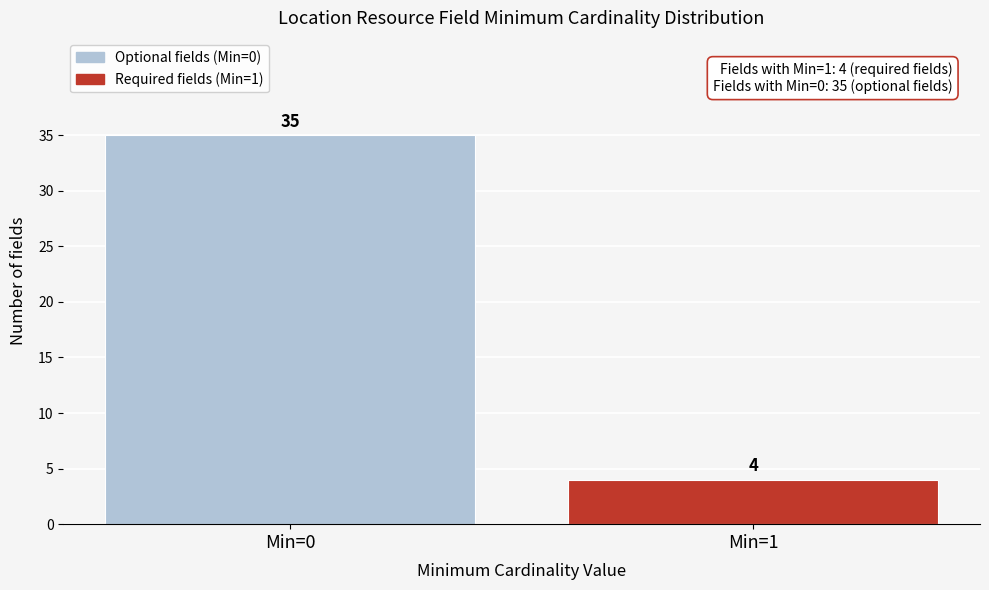

Reading right to left, list all the values displayed in this chart.

4	35